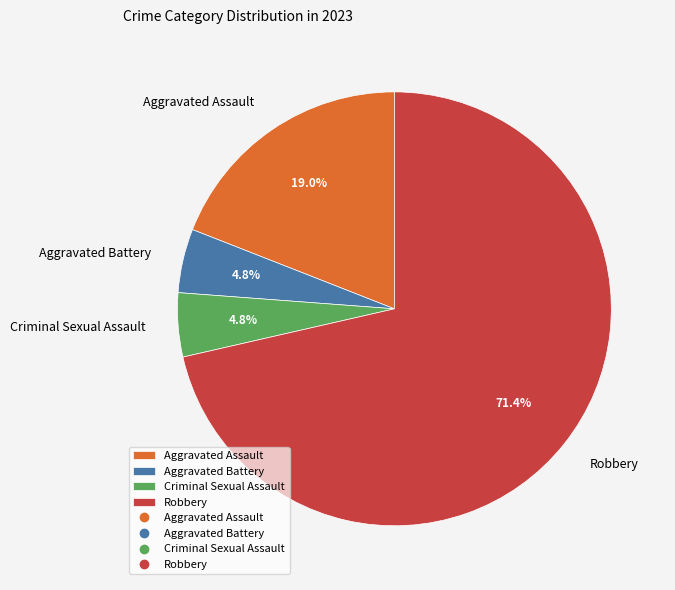

Which slice is the largest?

Robbery